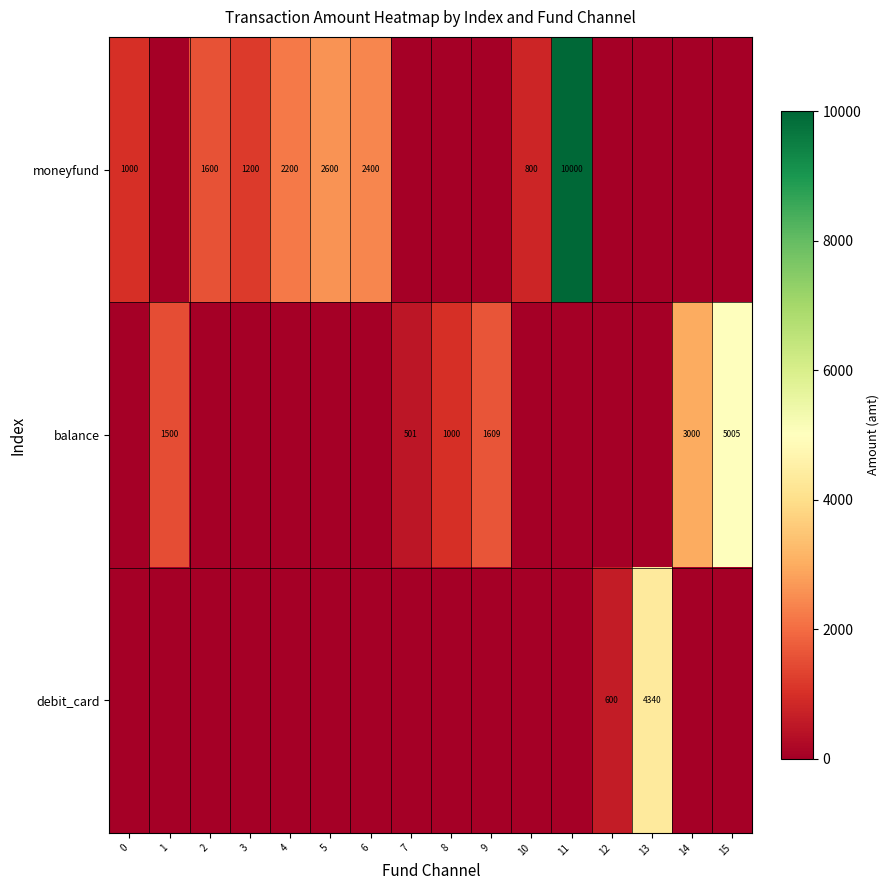

Is the value of moneyfund at 0 greater than the value of balance at 15?

No